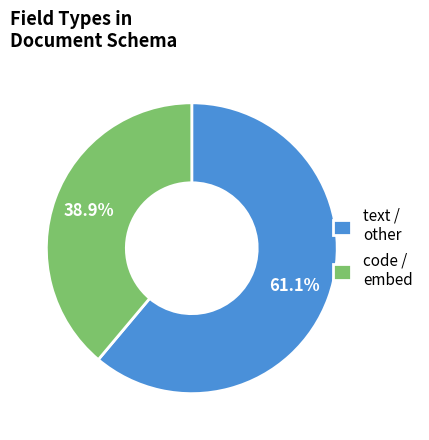

Does code / embed represent more than half of the total?

No